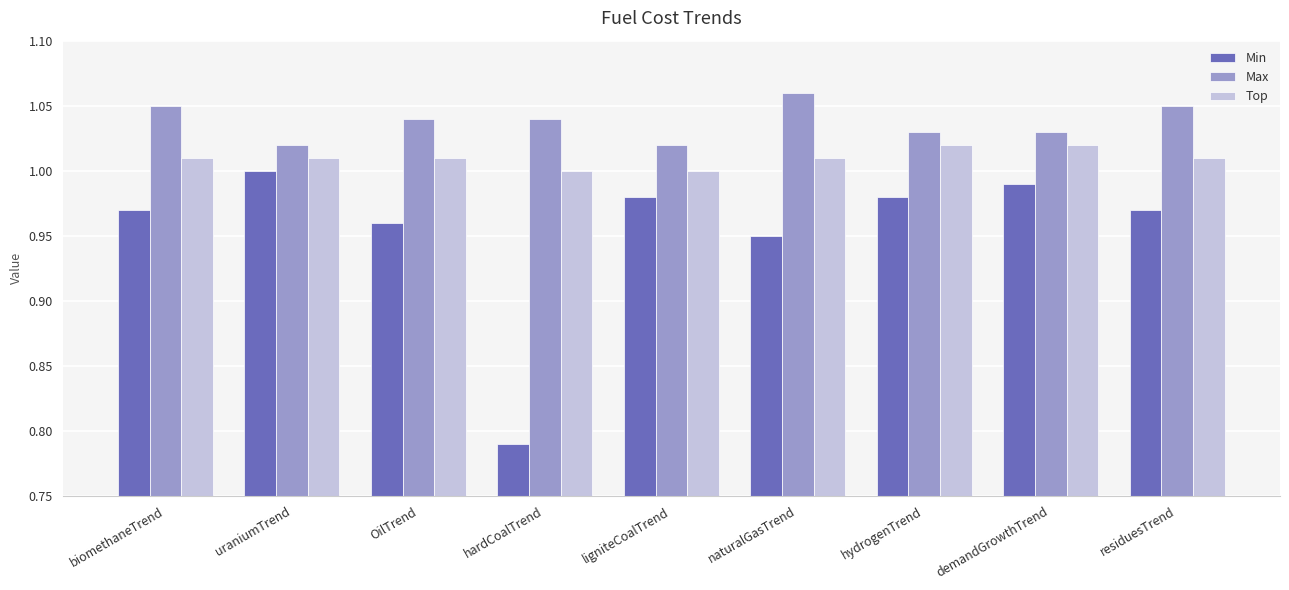

Is the value of Max at hardCoalTrend greater than the value of Top at hydrogenTrend?

Yes